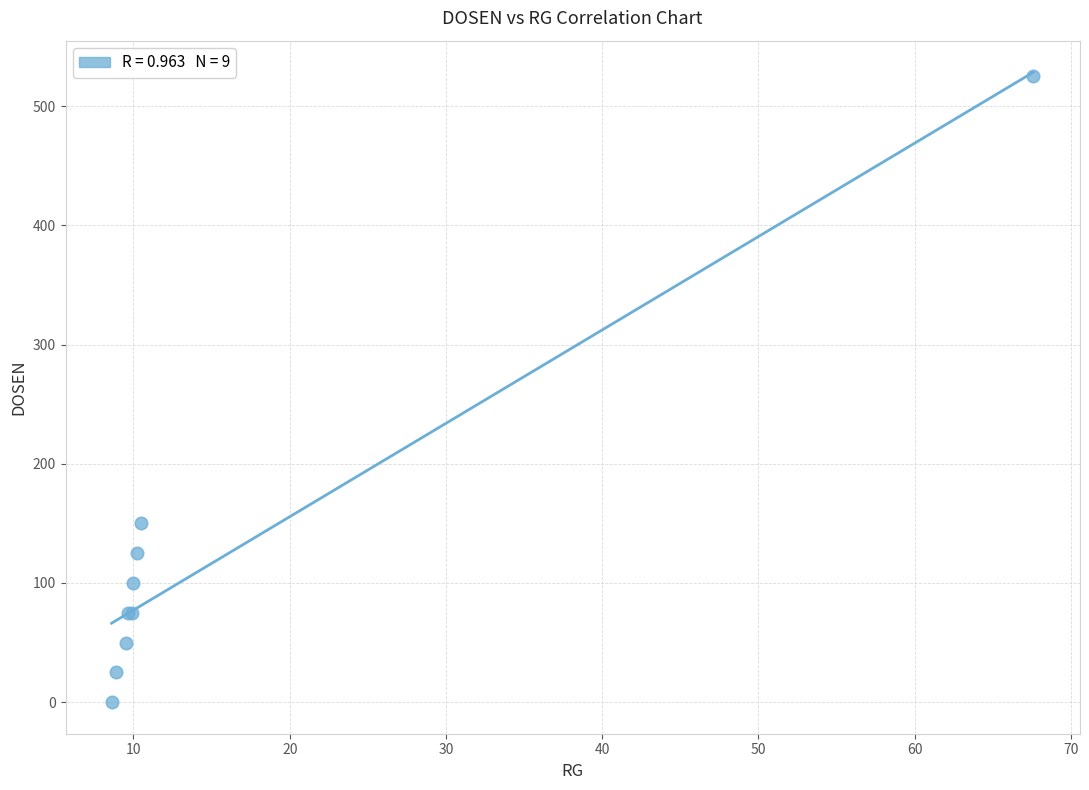

What Y value in the scatter plot is closest to 262?

150